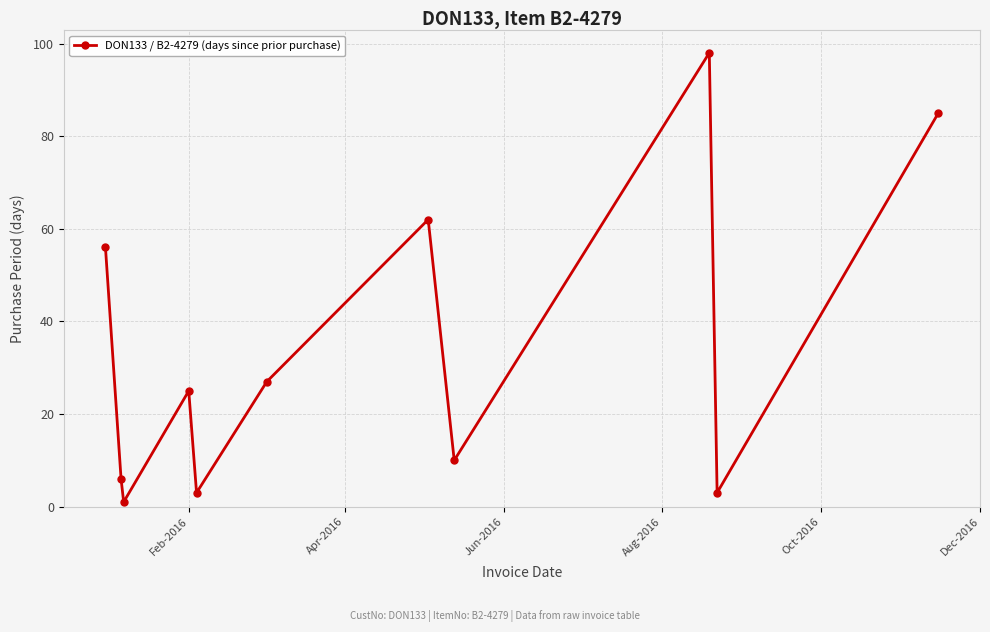

Count the number of data series in this chart.

1